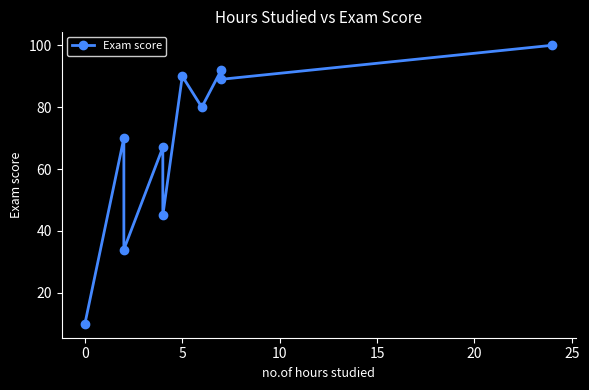

Is it true that the value at 0 is 109?

False